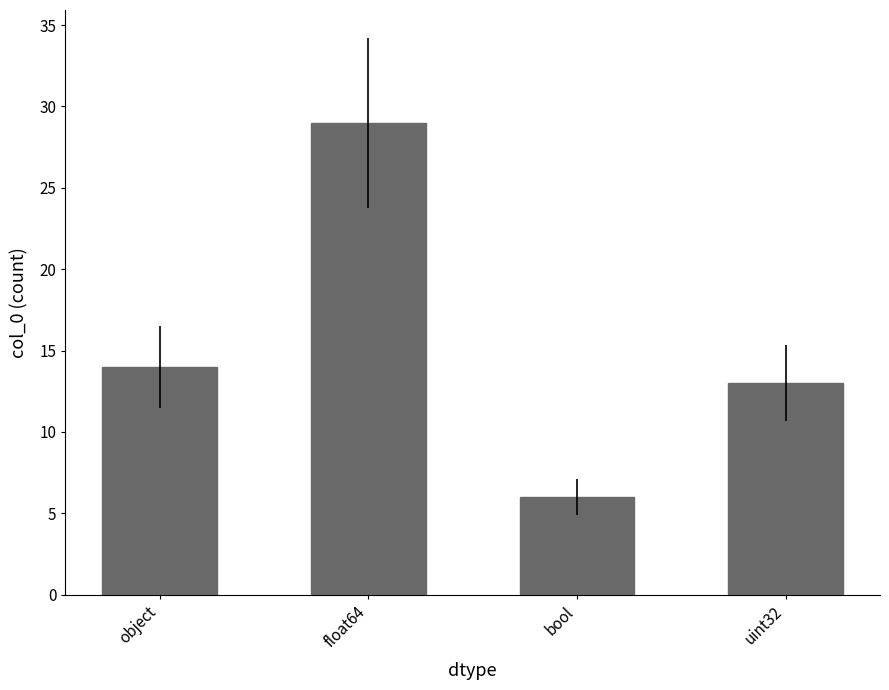

What position from the right is bool?

2